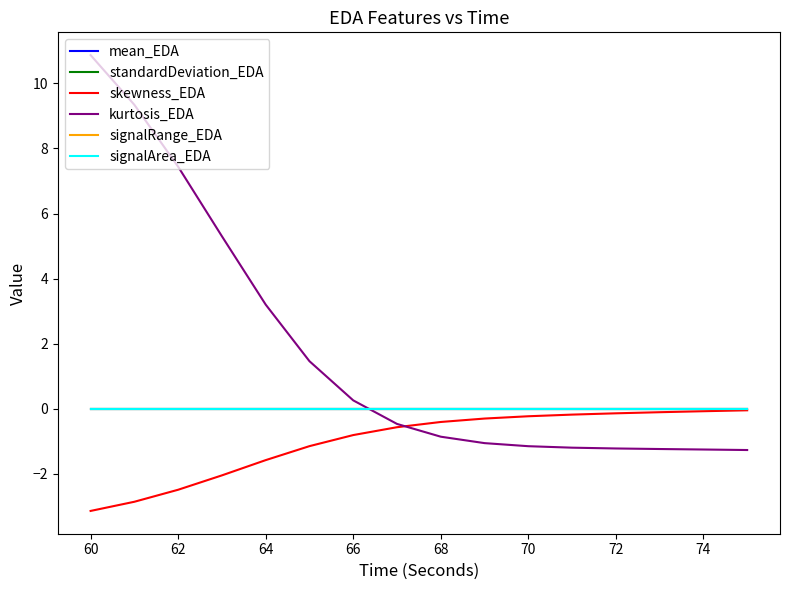

True or false: kurtosis_EDA has more than 1 interior local peaks.

False